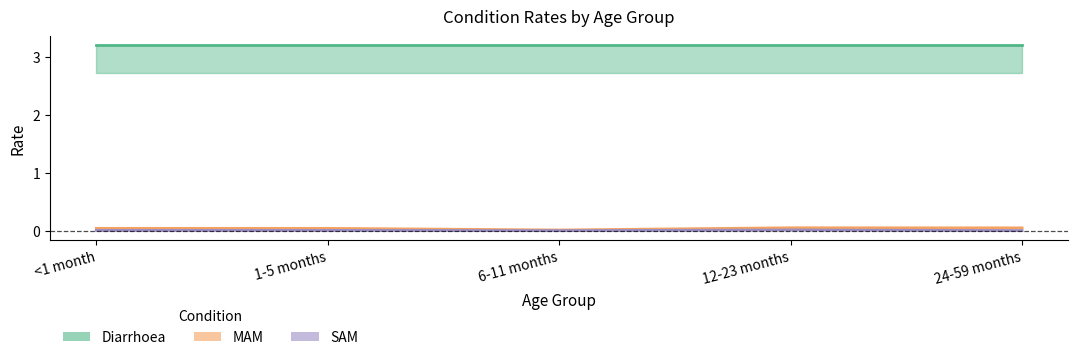

At which label is MAM closest to 0?

6-11 months